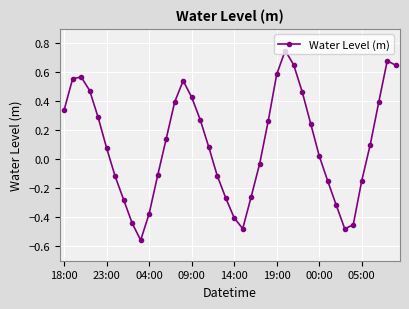

What is the sum of all values?

4.0